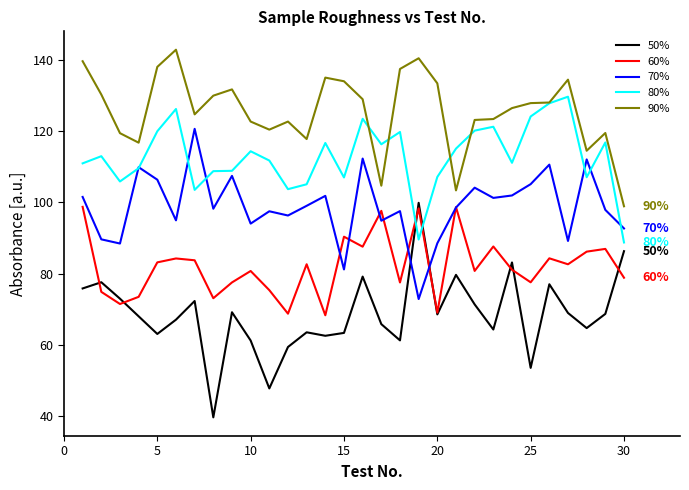

What is the average value of the 90% series?

125.6